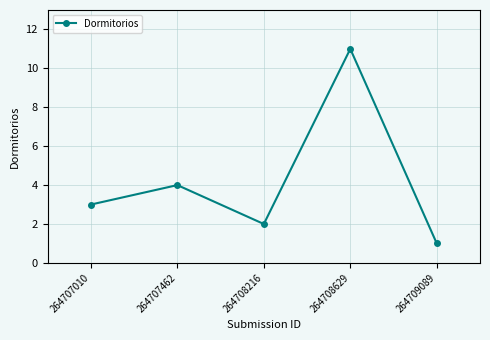

What is the sum of the values at 264707462 and 264708629?

15